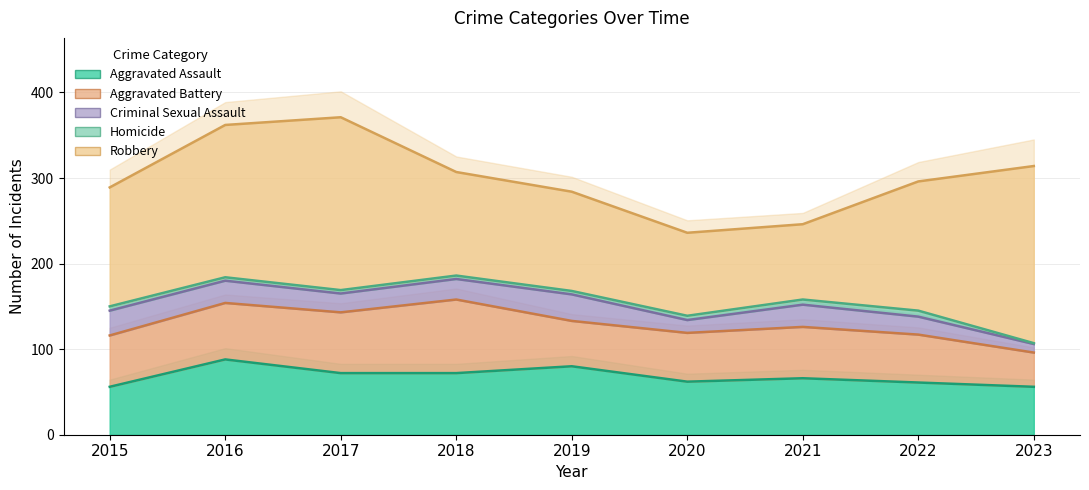

What are all the series names shown in the legend?

Aggravated Assault, Aggravated Battery, Criminal Sexual Assault, Homicide, Robbery